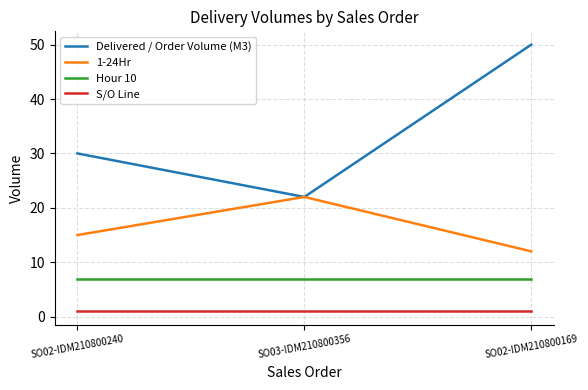

Which series has the widest spread of values?

Delivered / Order Volume (M3)